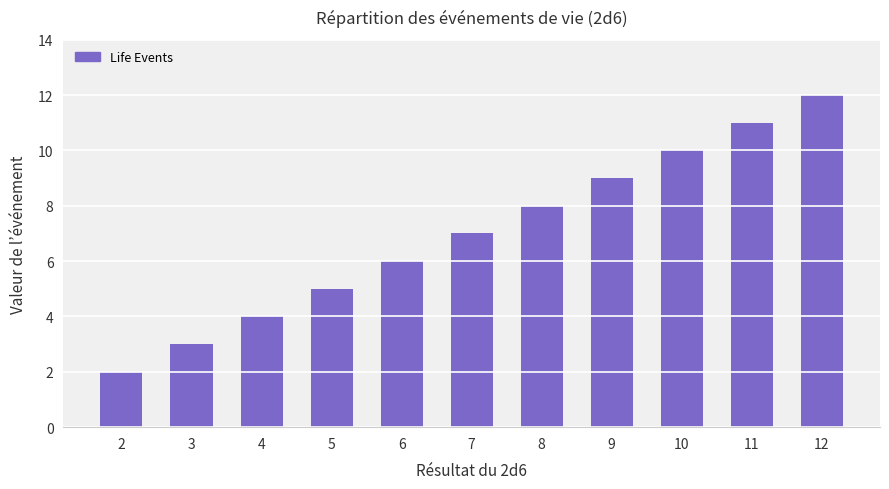

What is the average value?

7